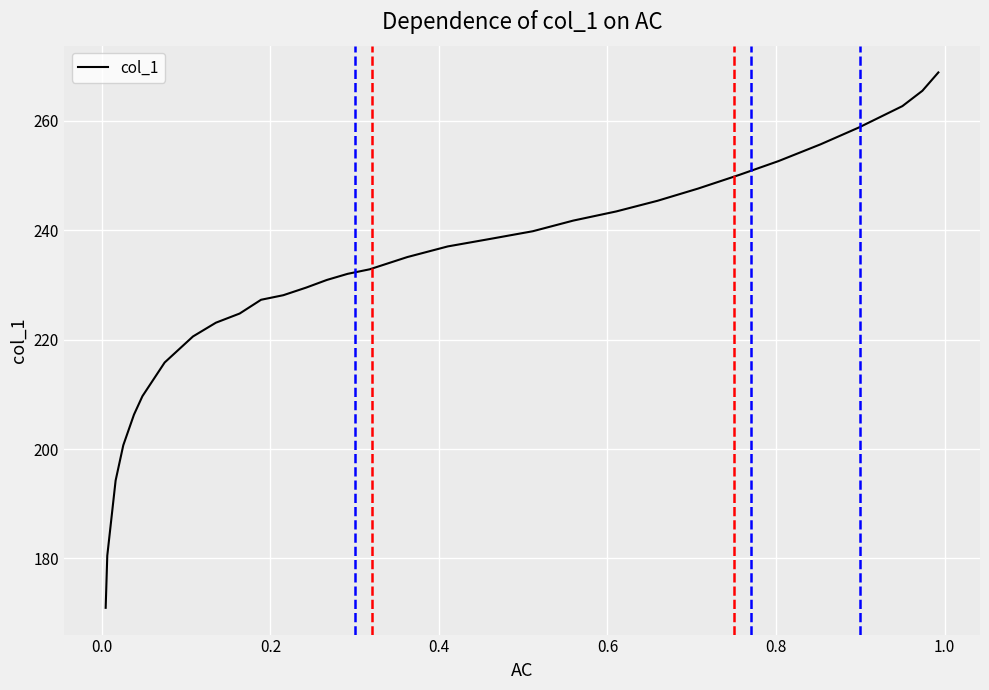

What is the greatest value displayed?

268.9